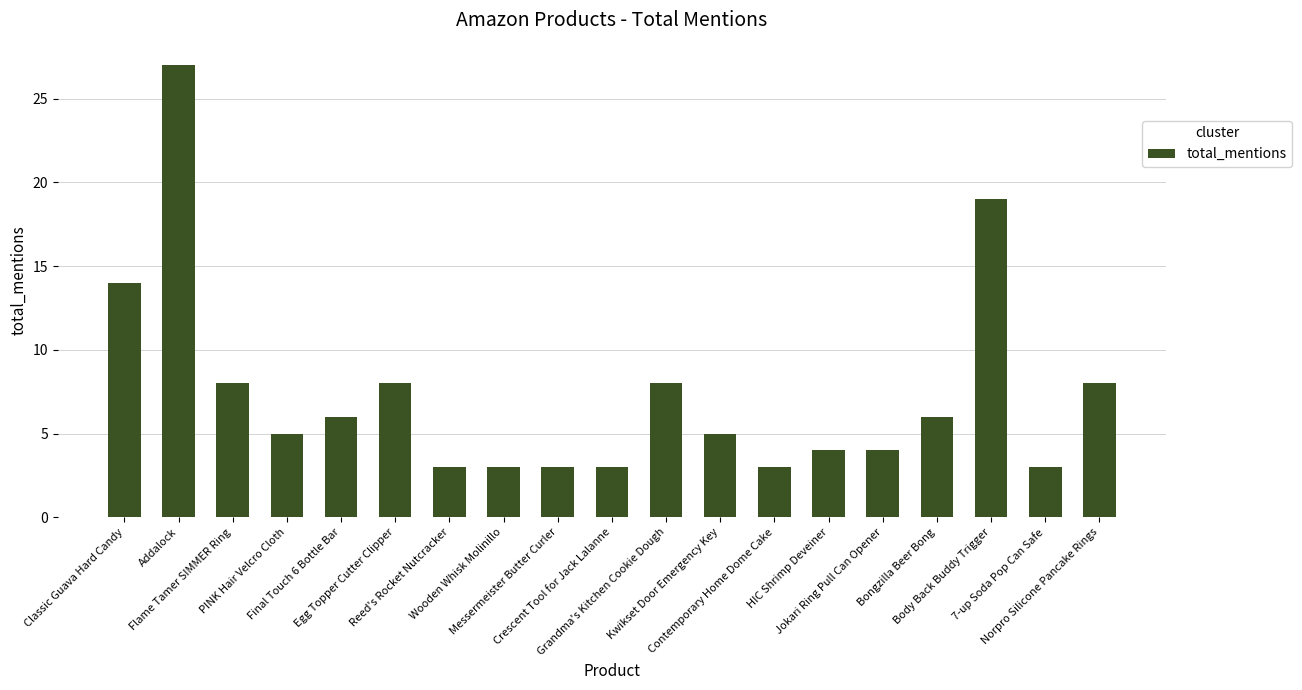

What is the label of the 14th bar from the left?

HIC Shrimp Deveiner